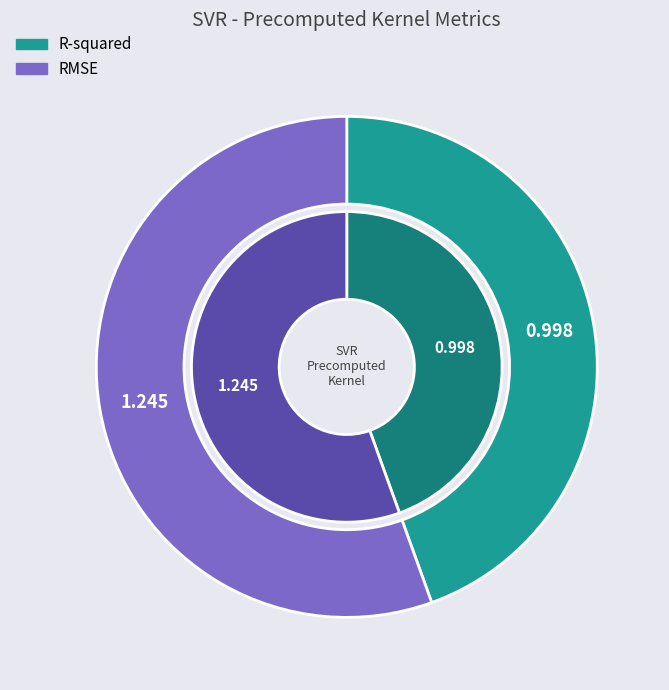

Which category accounts for the majority?

RMSE